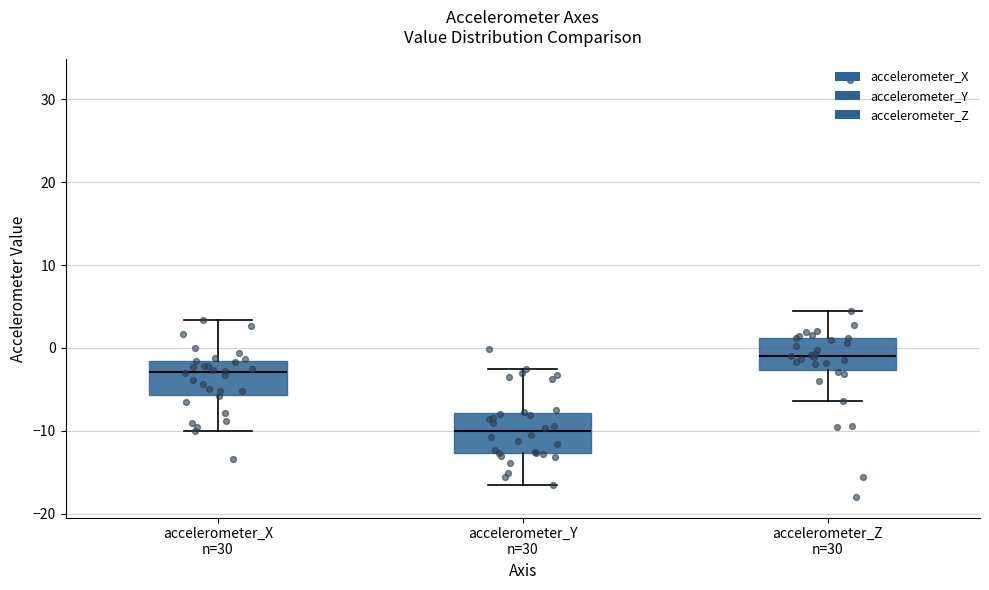

Which box's median line is the lowest?

accelerometer_Y n=30